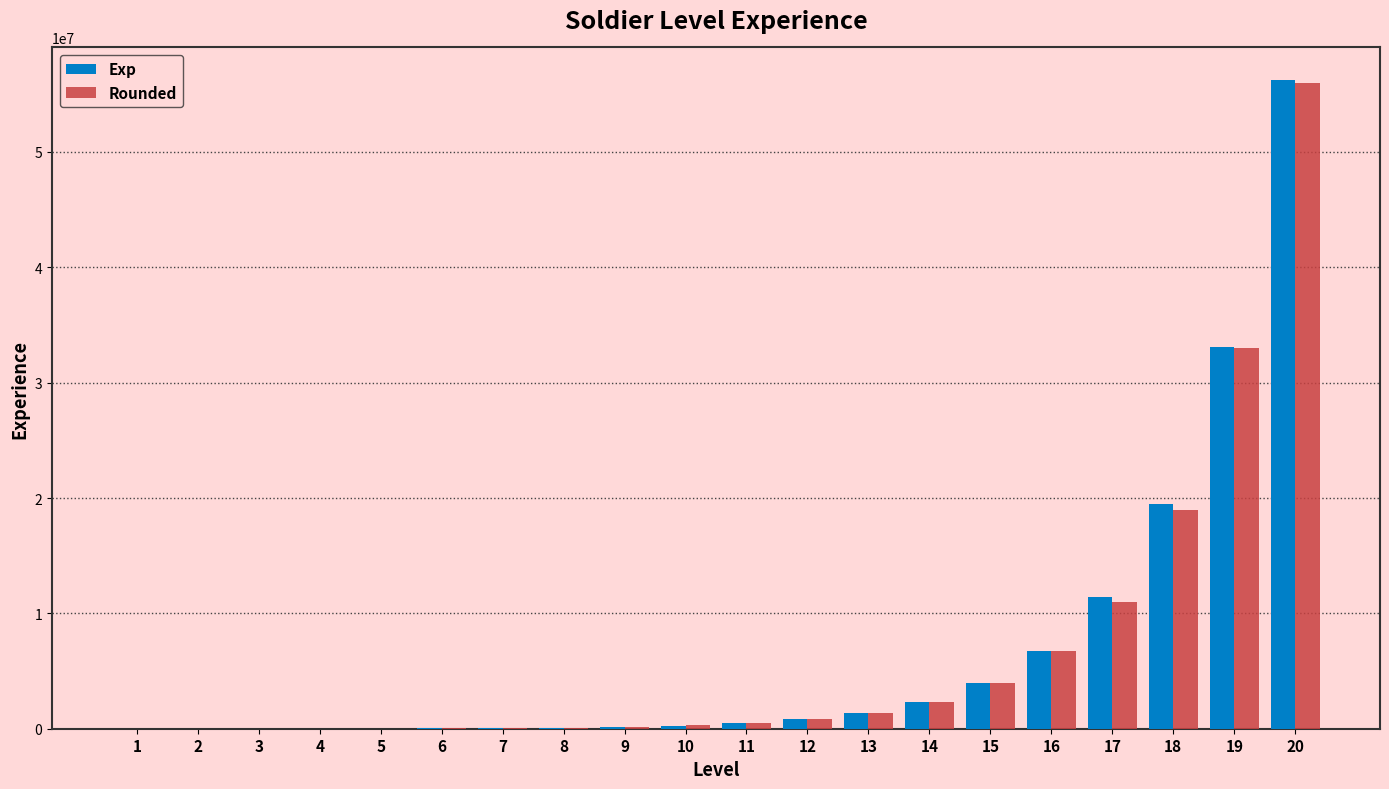

Is it true that Rounded equals 470000 at 11?

True